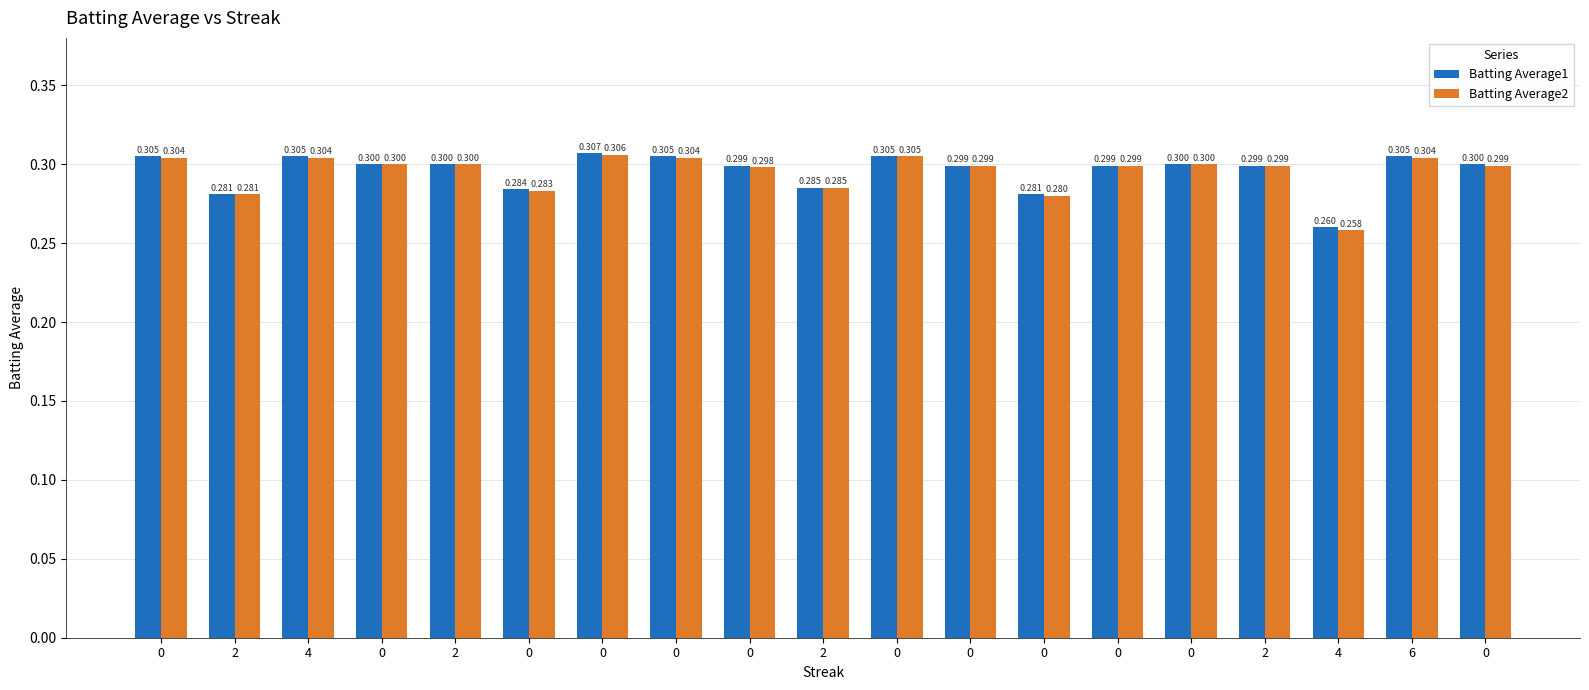

Reading left to right, what are all the values shown in this chart?

Batting Average1: 0=0.3	2=0.3	4=0.3	0=0.3	2=0.3	0=0.3	0=0.3	0=0.3	0=0.3	2=0.3	0=0.3	0=0.3	0=0.3	0=0.3	0=0.3	2=0.3	4=0.3	6=0.3	0=0.3
Batting Average2: 0=0.3	2=0.3	4=0.3	0=0.3	2=0.3	0=0.3	0=0.3	0=0.3	0=0.3	2=0.3	0=0.3	0=0.3	0=0.3	0=0.3	0=0.3	2=0.3	4=0.3	6=0.3	0=0.3